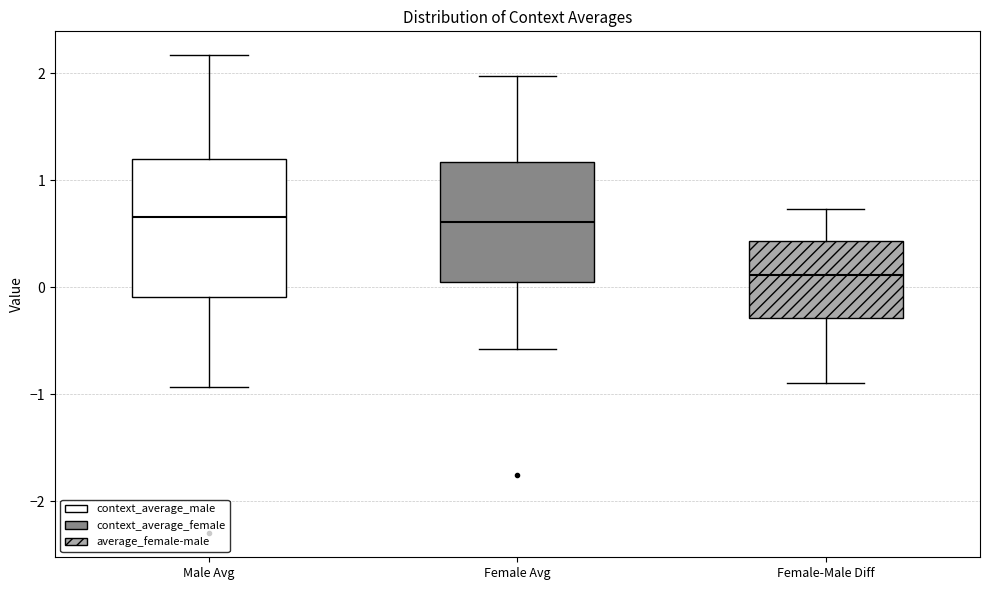

Which box has the lowest median line?

Female-Male Diff